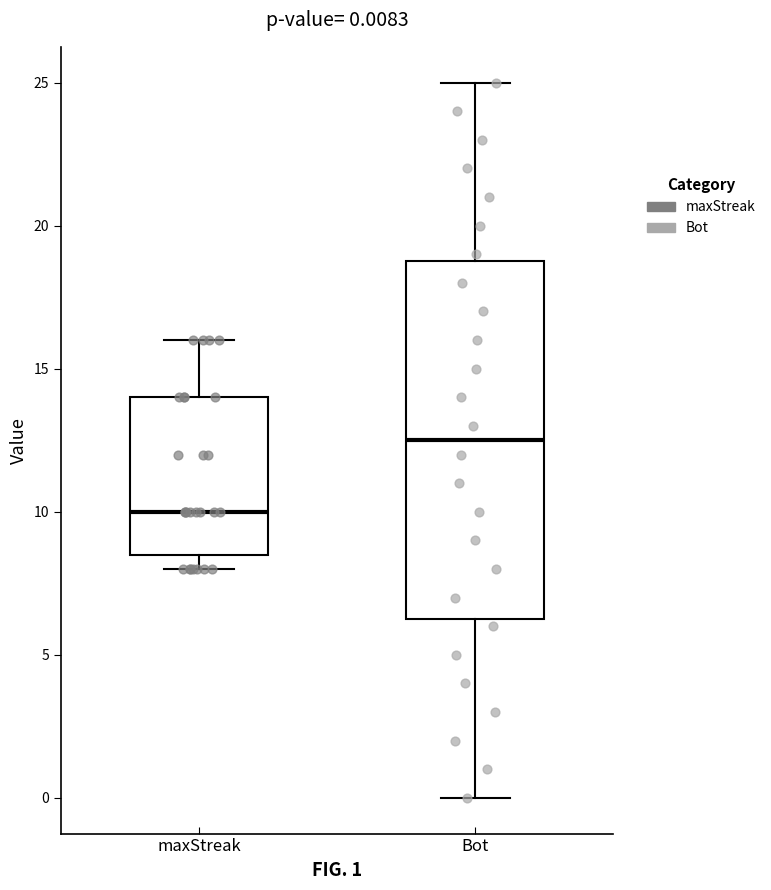

Which box's median line is the highest?

Bot